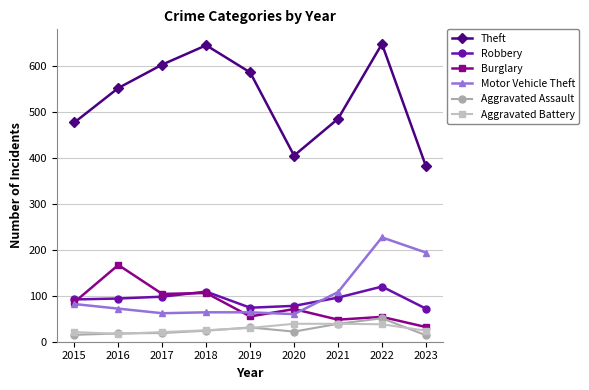

Between 2017 and 2018, which series saw the biggest shift?

Theft